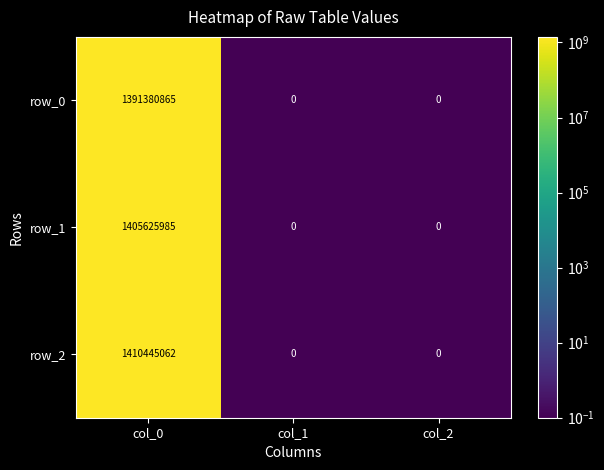

What is the difference between the row_2 values at col_2 and col_0?

1410445062